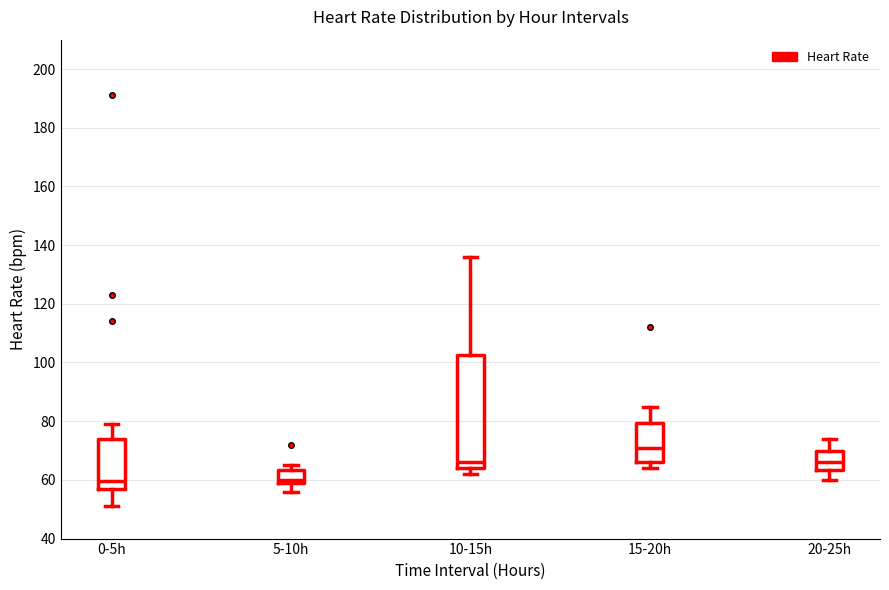

Which box is the tallest, from its lower edge to its upper edge?

10-15h